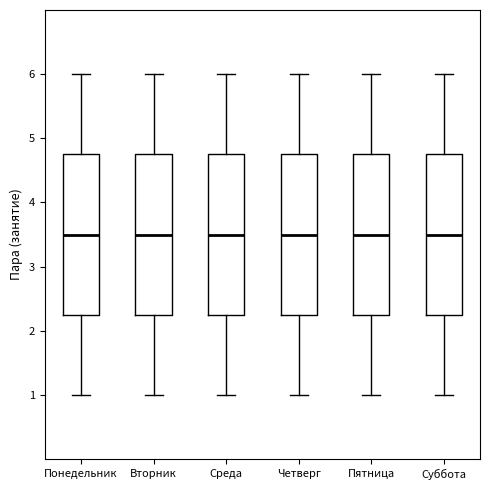

Reading left to right, read every box against the y-axis: the position of its median line, the range the box covers, and the ends of its whiskers. The values are not printed on the chart, so give them approximately, as read against the axis.

Понедельник: median 3.5, box 2.3 to 4.8, whiskers 1.0 to 6.0
Вторник: median 3.5, box 2.3 to 4.8, whiskers 1.0 to 6.0
Среда: median 3.5, box 2.3 to 4.8, whiskers 1.0 to 6.0
Четверг: median 3.5, box 2.3 to 4.8, whiskers 1.0 to 6.0
Пятница: median 3.5, box 2.3 to 4.8, whiskers 1.0 to 6.0
Суббота: median 3.5, box 2.3 to 4.8, whiskers 1.0 to 6.0